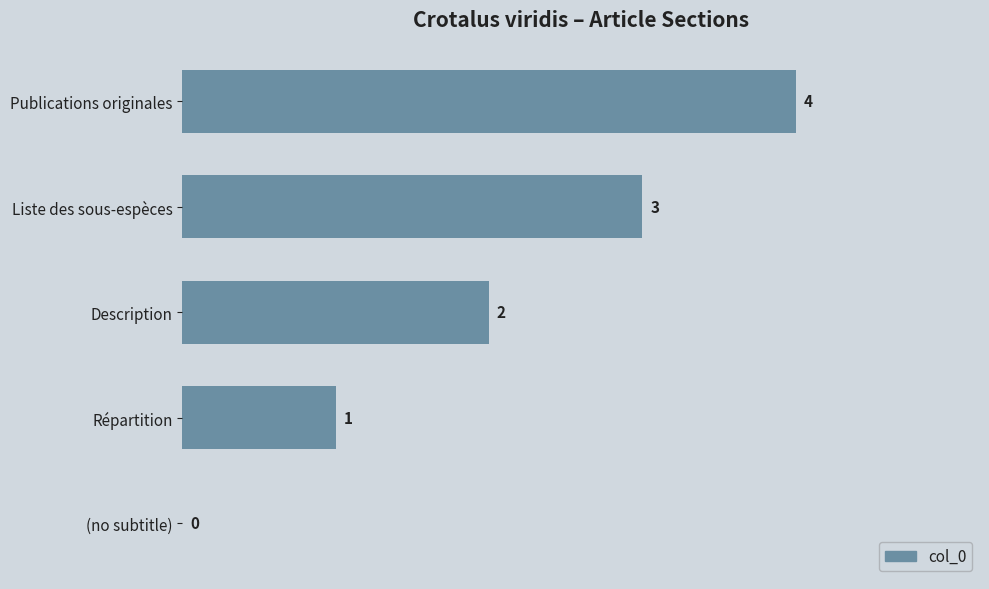

What is the sum of all values?

10